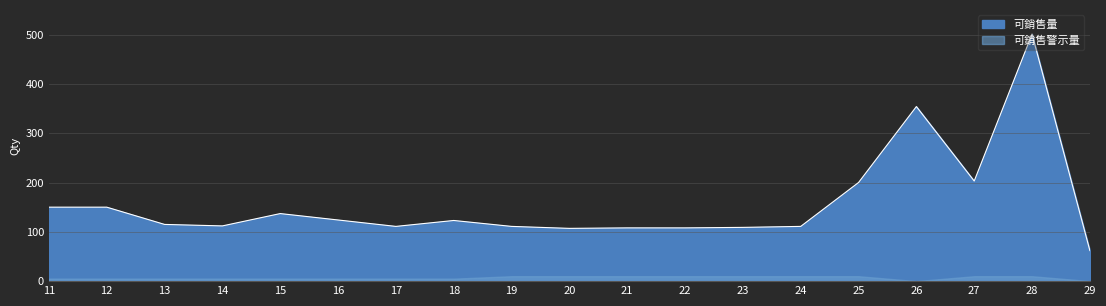

What is the maximum value shown in the chart?

501